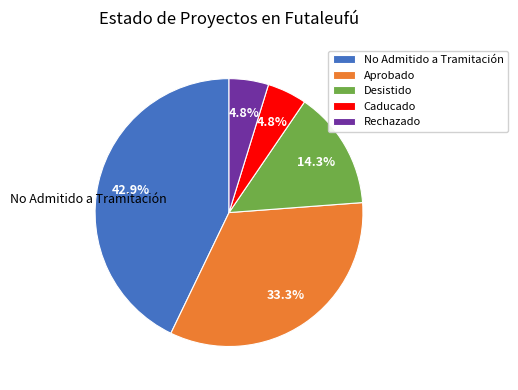

How much of the chart is everything except Desistido?

85.7%